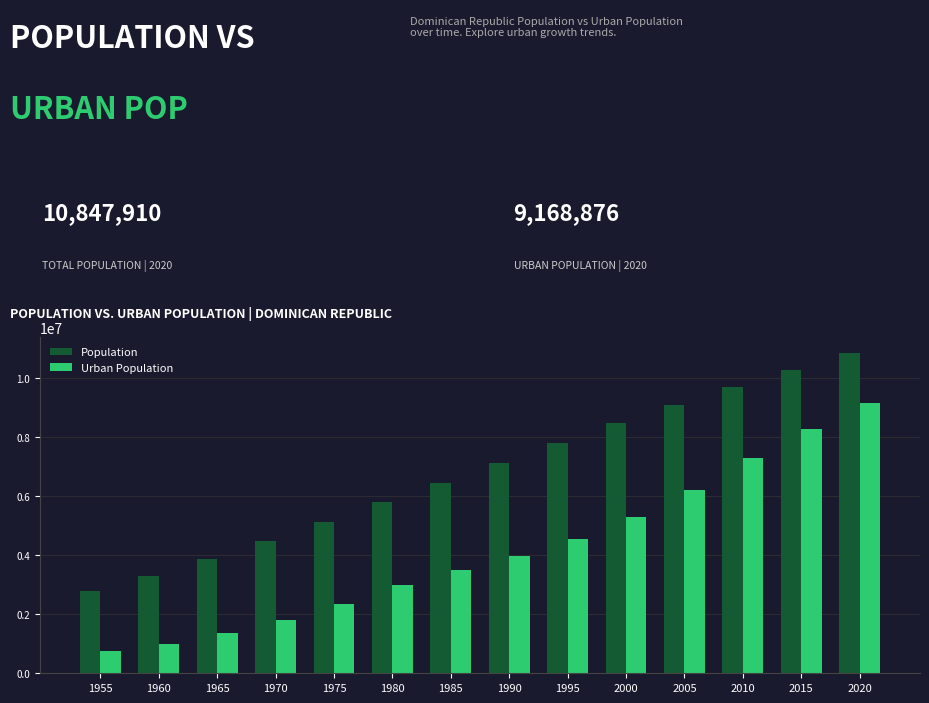

What is the value of the Urban Population bar at the 5th from the left?

2355019